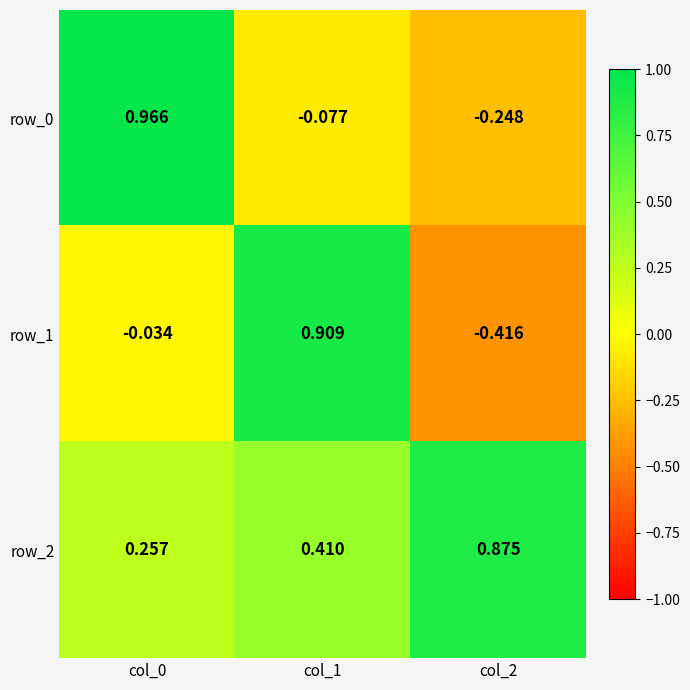

Is the value of row_0 at col_1 greater than the value of row_1 at col_1?

No